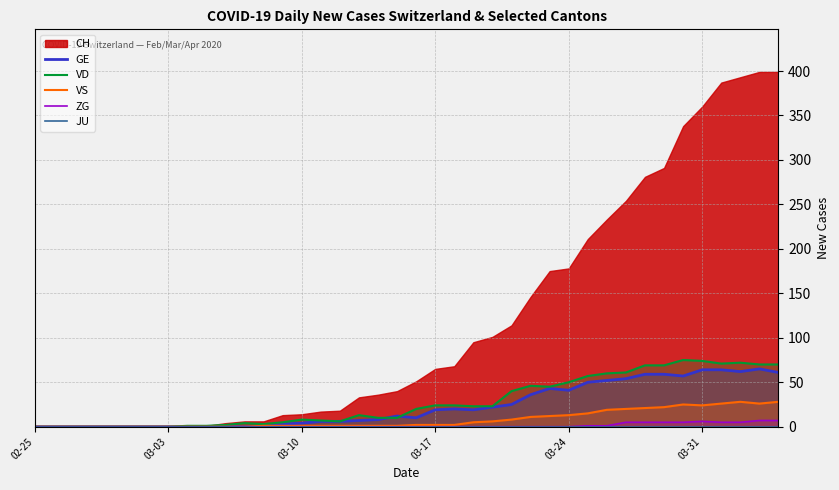

Is the value of ZG at 03-31 greater than the value of GE at 03-24?

No